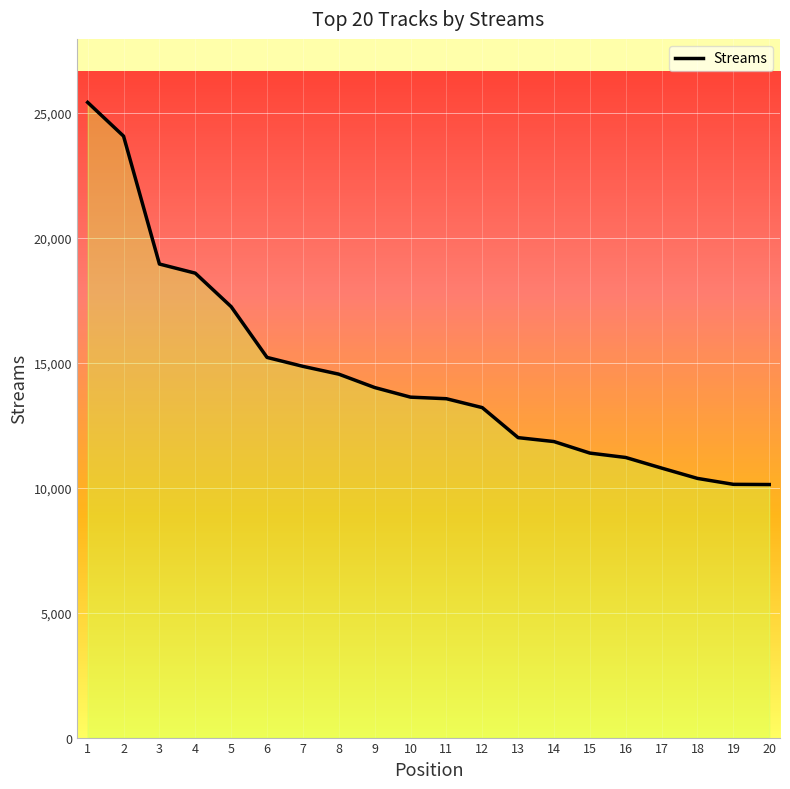

List the labels in order of value, largest first.

1, 2, 3, 4, 5, 6, 7, 8, 9, 10, 11, 12, 13, 14, 15, 16, 17, 18, 19, 20